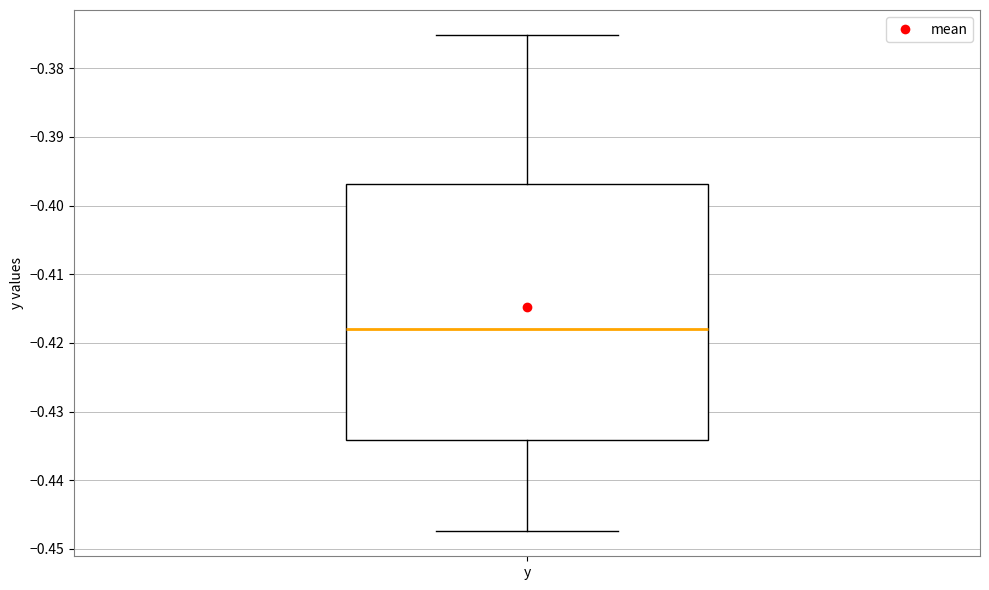

Where does the upper whisker of the box for y end on the y-axis? The values are not printed on the chart, so give them approximately, as read against the axis.

-0.375